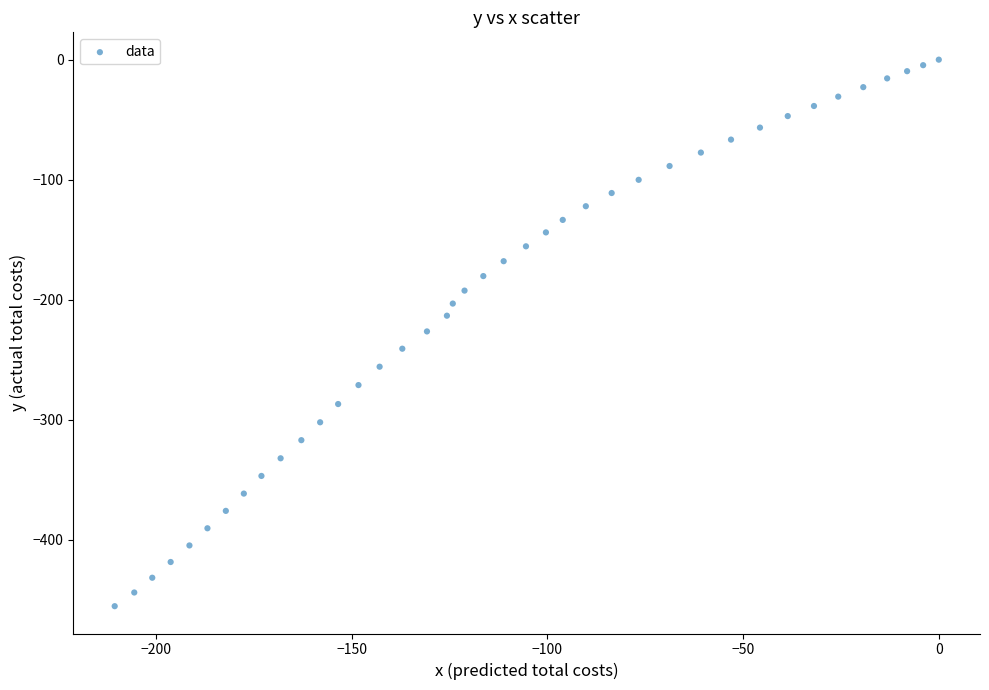

What is the range of Y values (max minus min)?

455.3